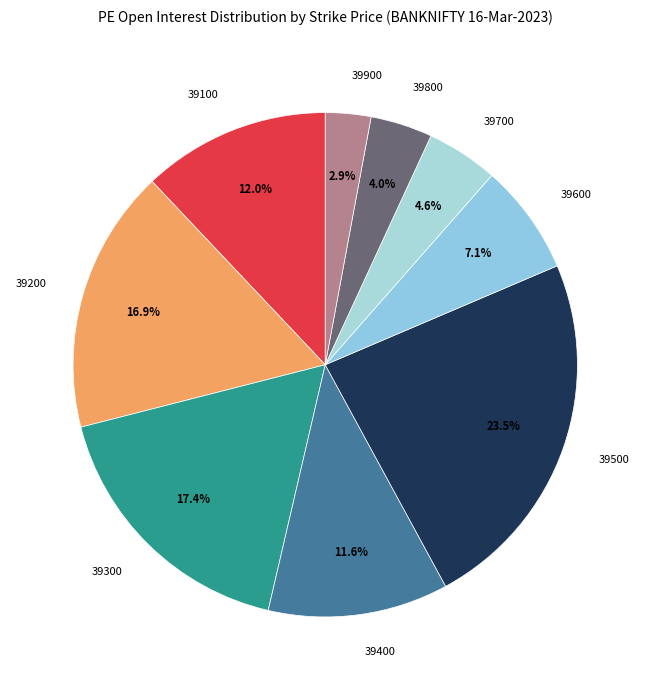

Combined, what portion of the pie is 39300 and 39100?

29.4%